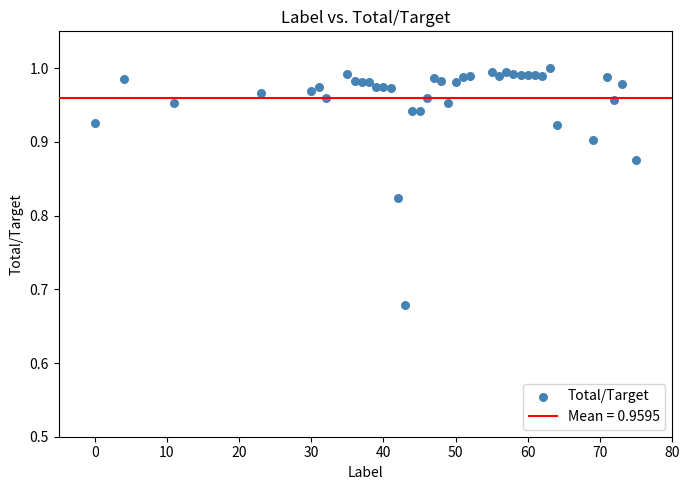

What is the range of Y values (max minus min)?

0.3